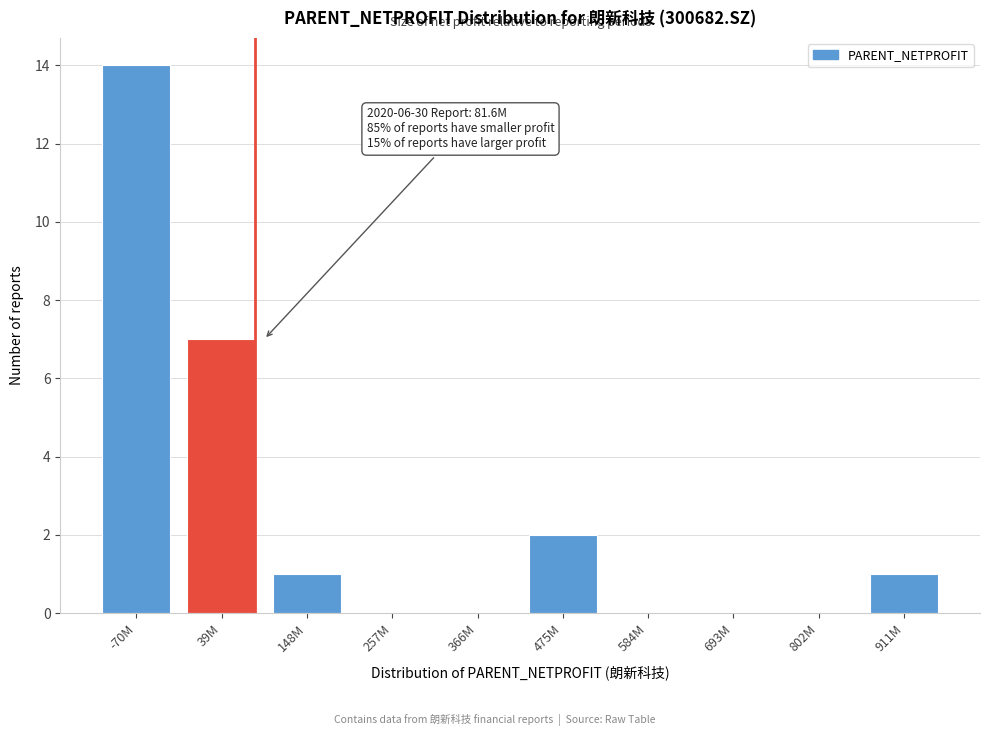

Reading right to left, transcribe all the data shown in this chart.

911M=1	802M=0	693M=0	584M=0	475M=2	366M=0	257M=0	148M=1	39M=7	-70M=14